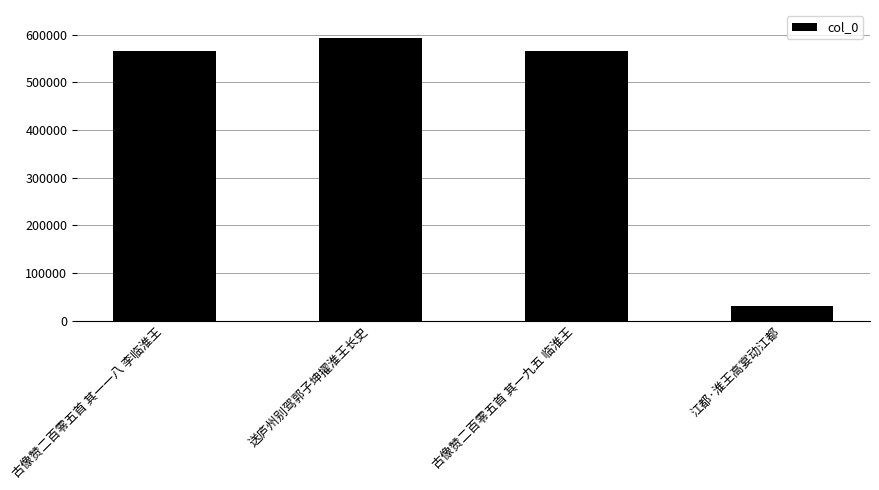

What is the average value?

438411